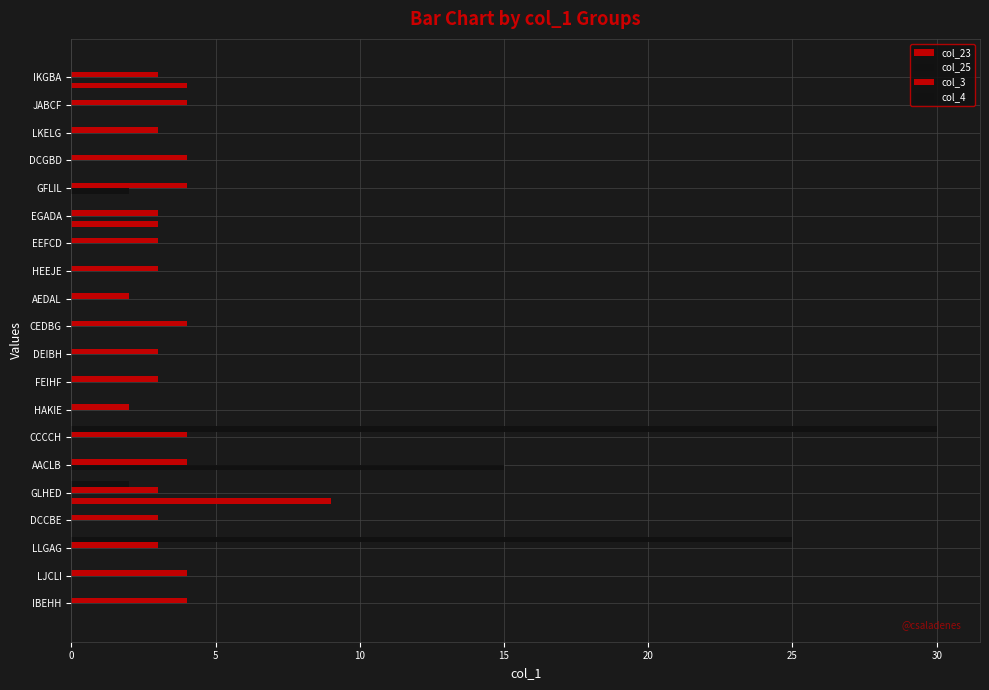

How many distinct data groups are displayed?

4